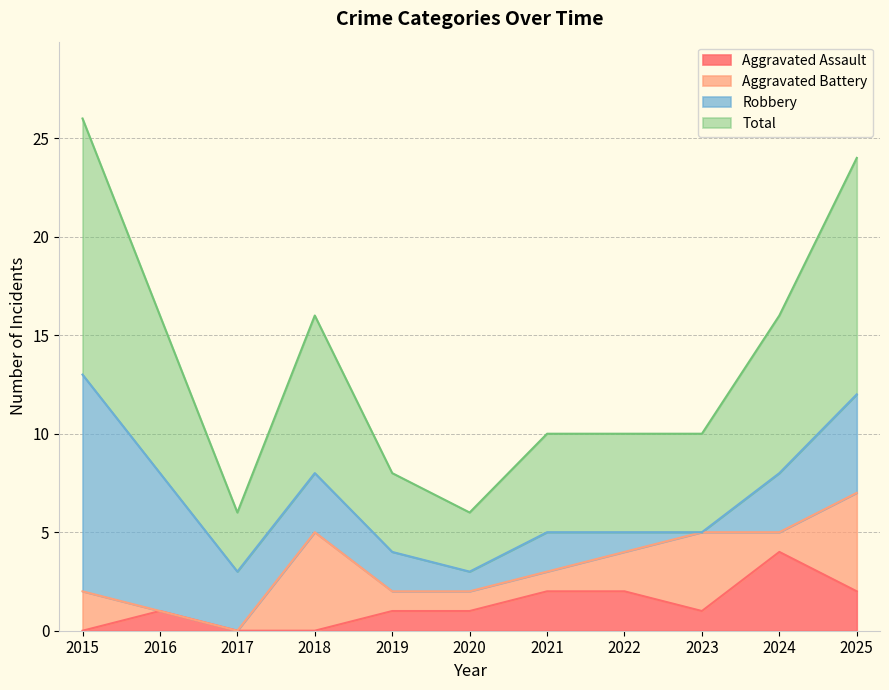

Is it true that Aggravated Assault equals 6 at 2024?

False